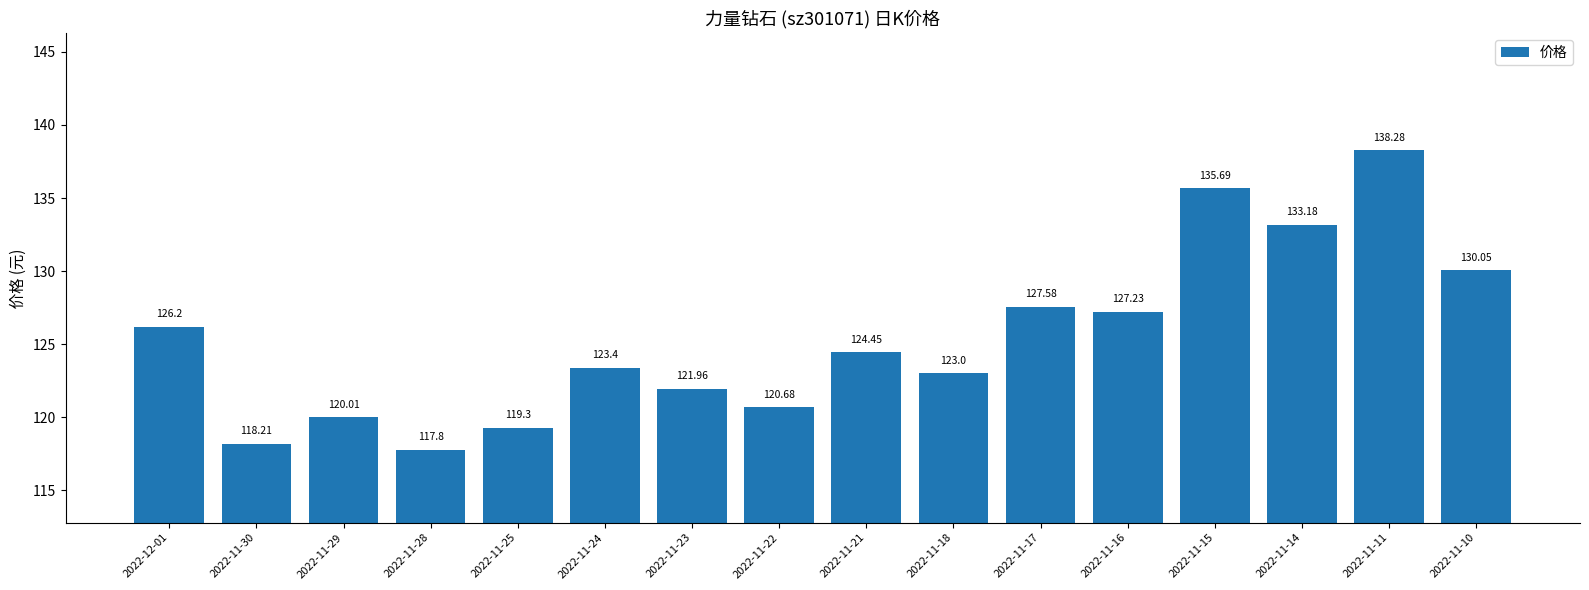

Is it true that the value at 2022-11-15 is 45.9?

False